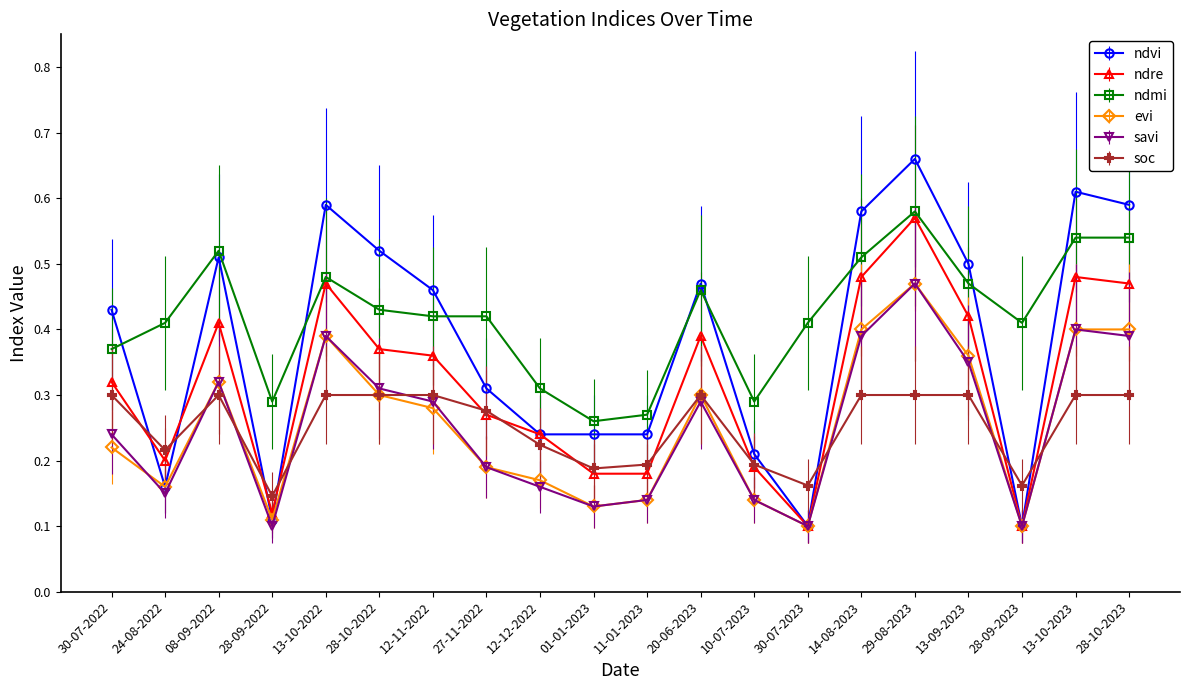

Where is ndmi nearest to the value 0?

01-01-2023